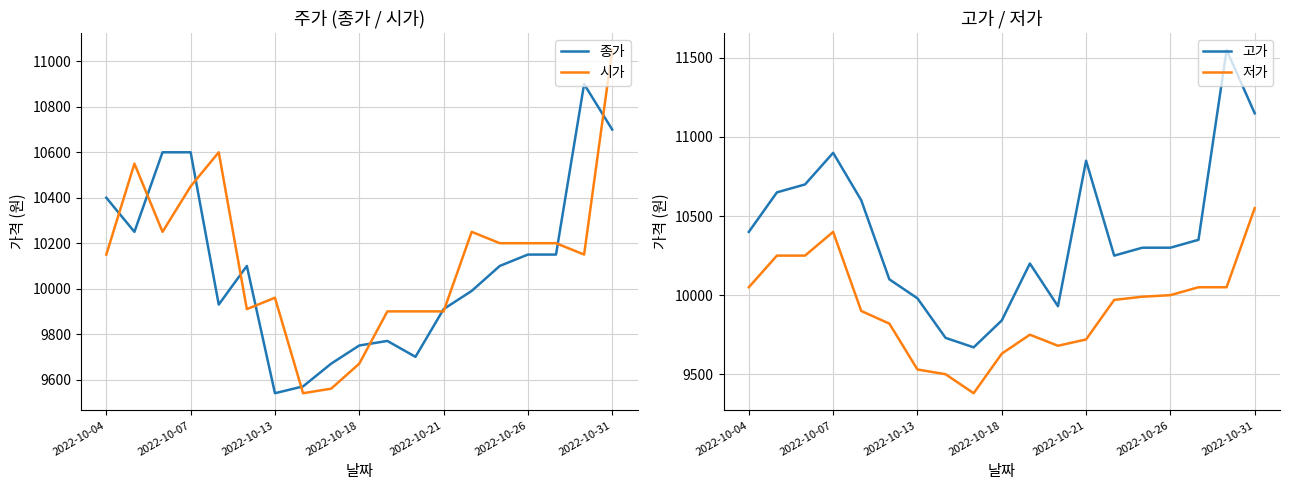

What is the highest value of the 종가 series?

10900